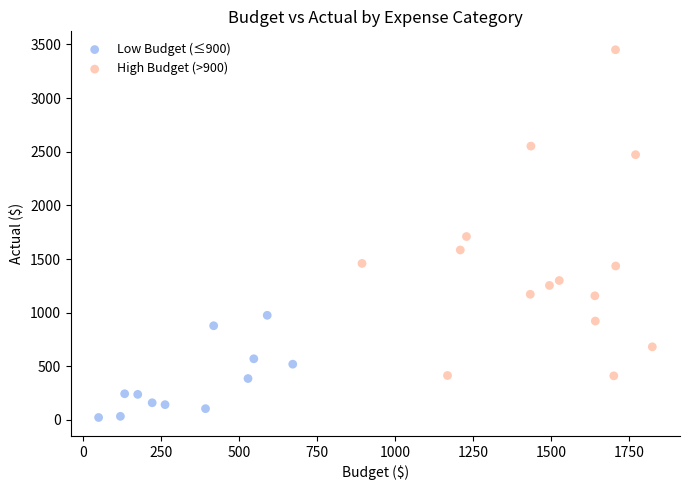

Which series reaches the minimum Y coordinate?

Low Budget (≤900)